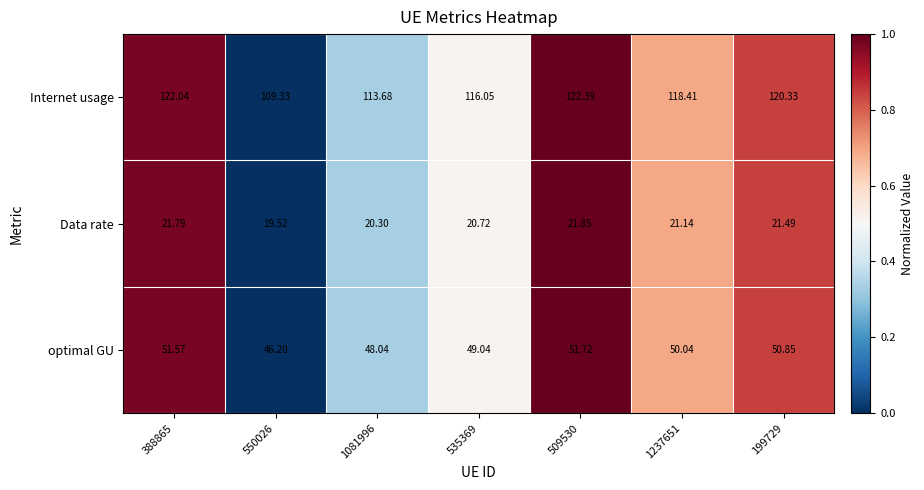

How many series are shown in this chart?

3